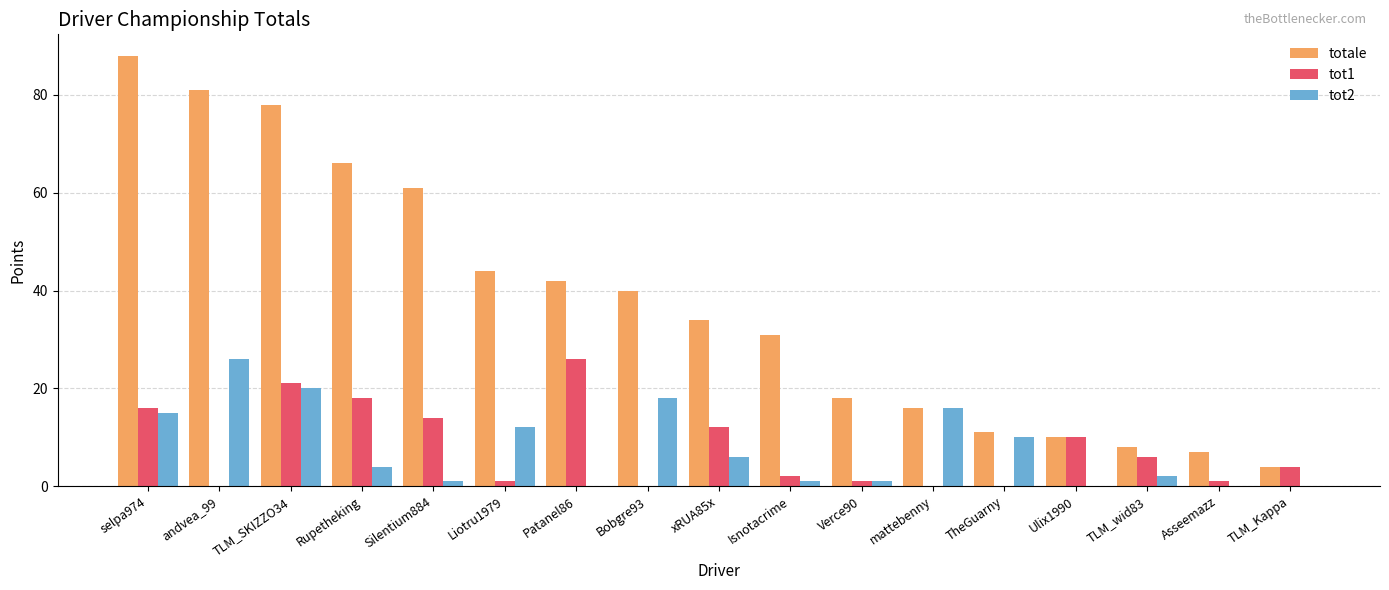

Are the bars grouped side by side (vs. stacked)?

Yes